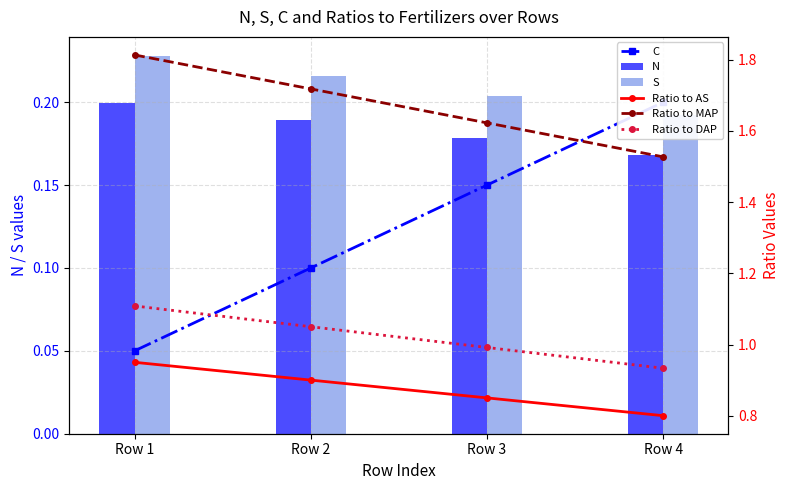

What is the difference between the C values at Row 3 and Row 4?

0.1